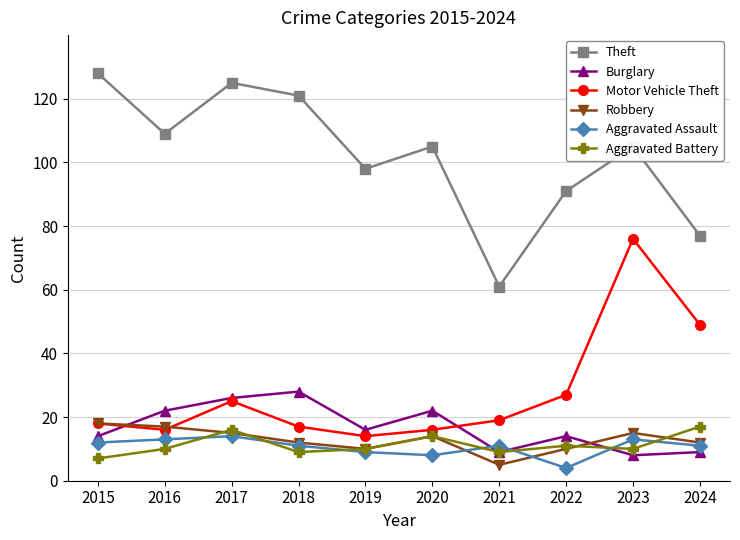

What is the value of the Robbery point at the 1st from the left?

18